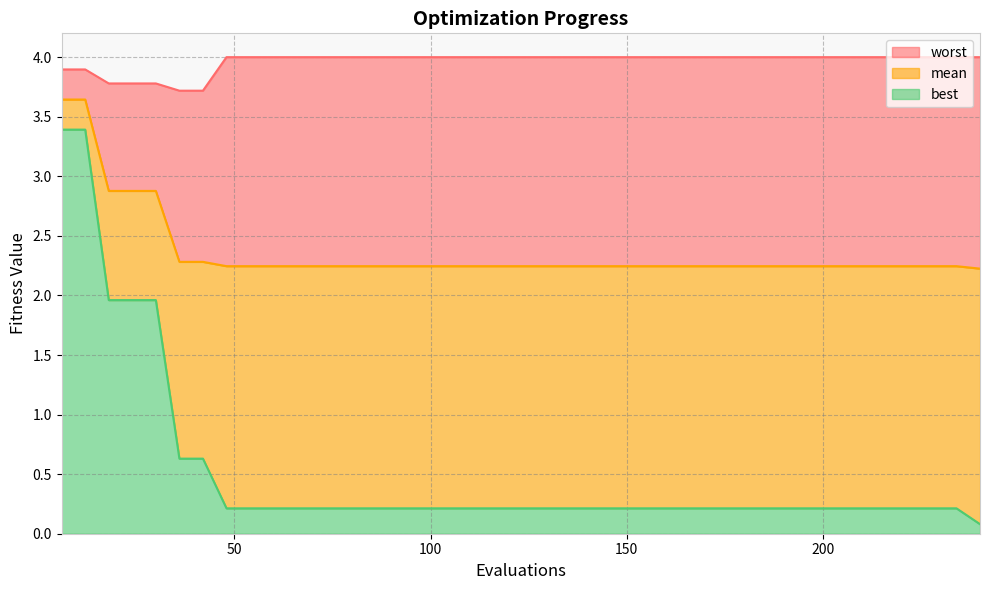

Between 84 and 210, which series saw the biggest shift?

mean